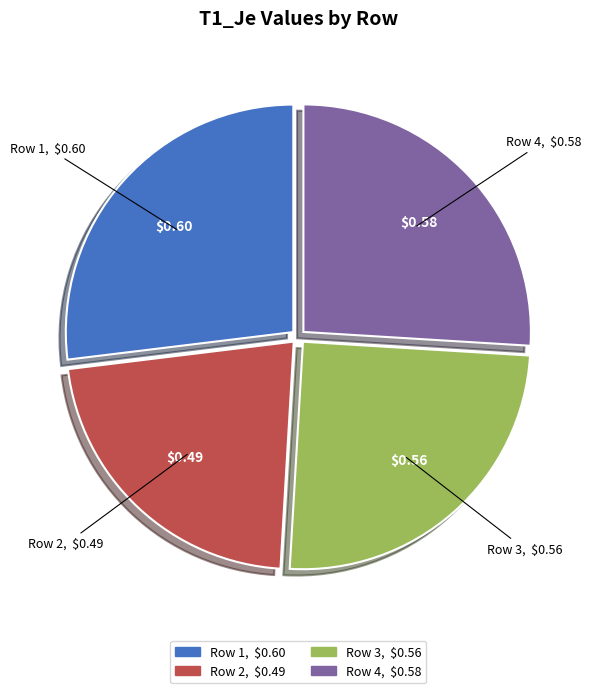

Does any single category account for the majority?

No